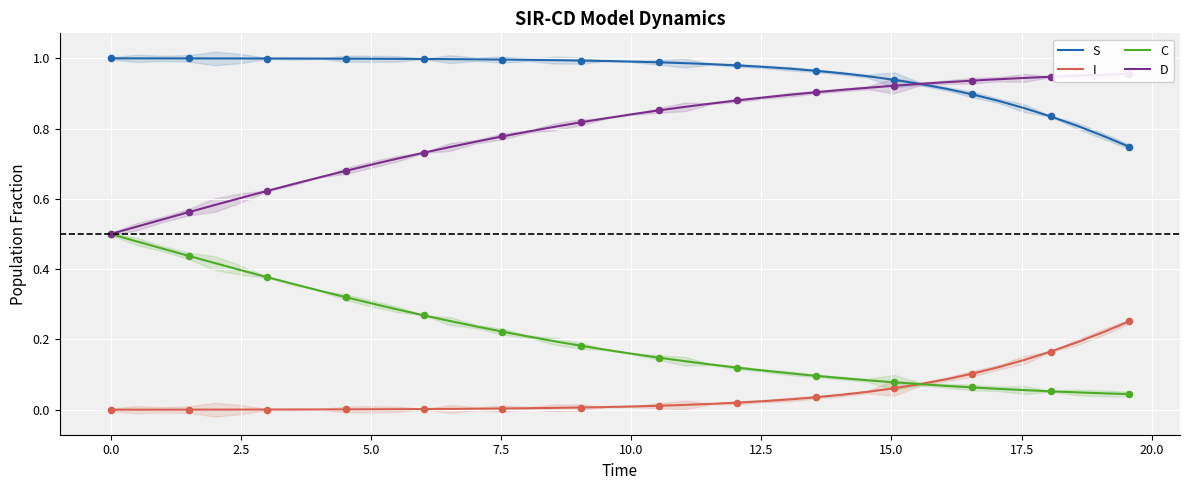

Which series contains the highest Y value?

S